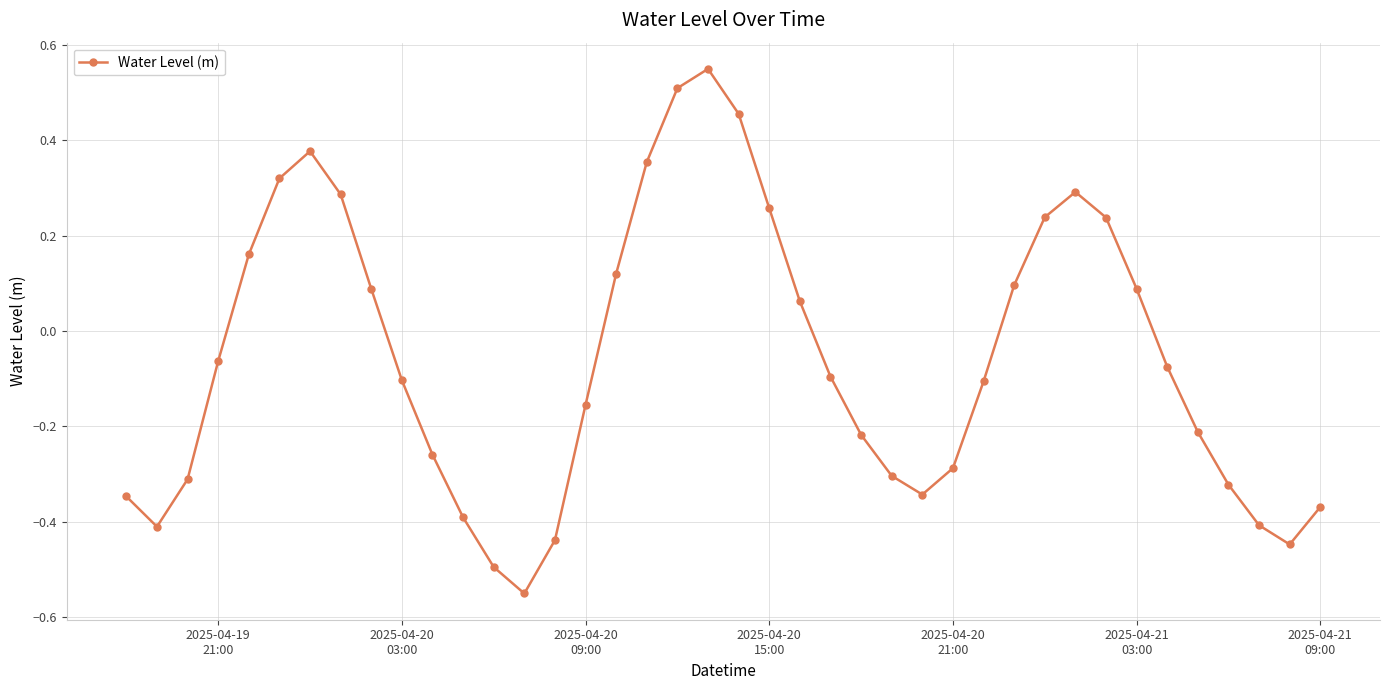

How many interior local valleys (lower than both neighbors) does the data have?

4